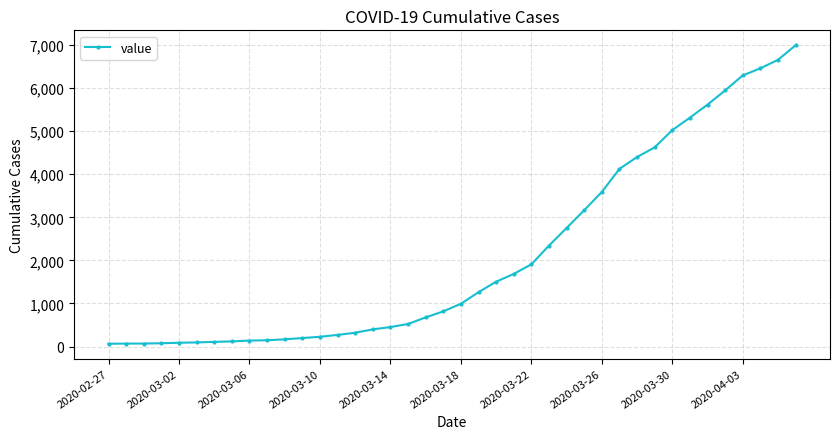

What is the average value?

2142